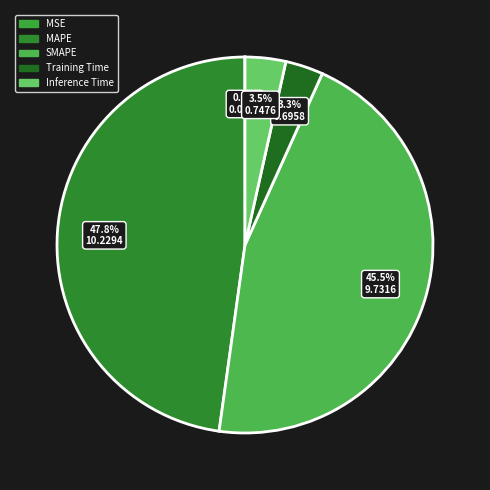

What percentage is NOT represented by Inference Time?

96.5%